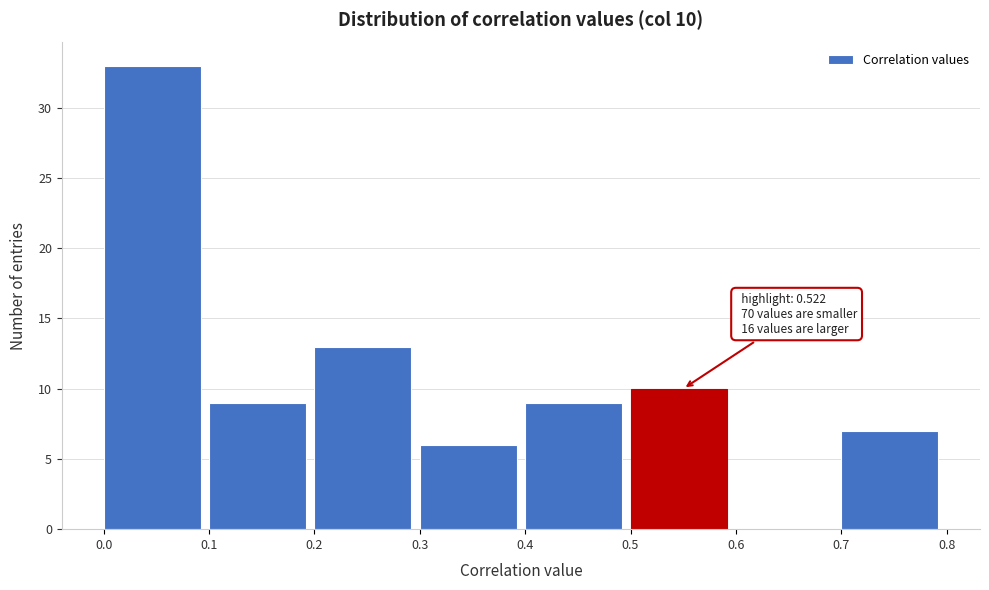

Which range on the x-axis has the tallest bar?

0.0 to 0.1